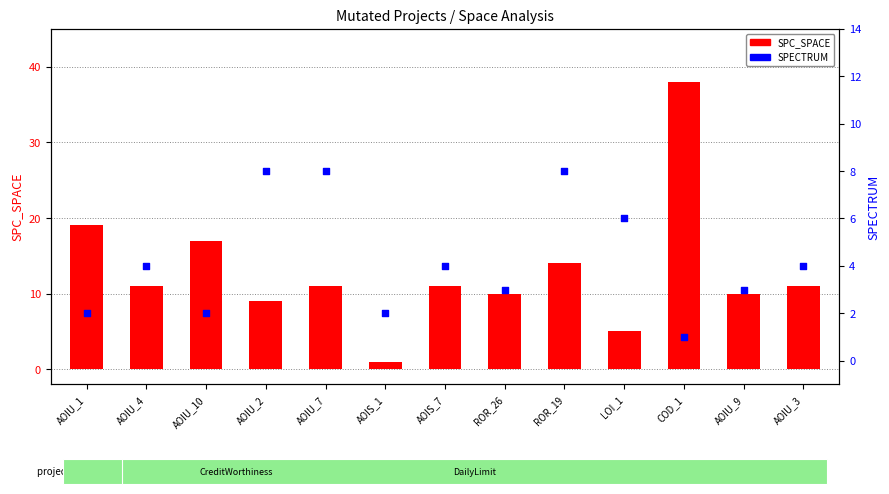

Which series has the widest spread of Y values?

SPC_SPACE